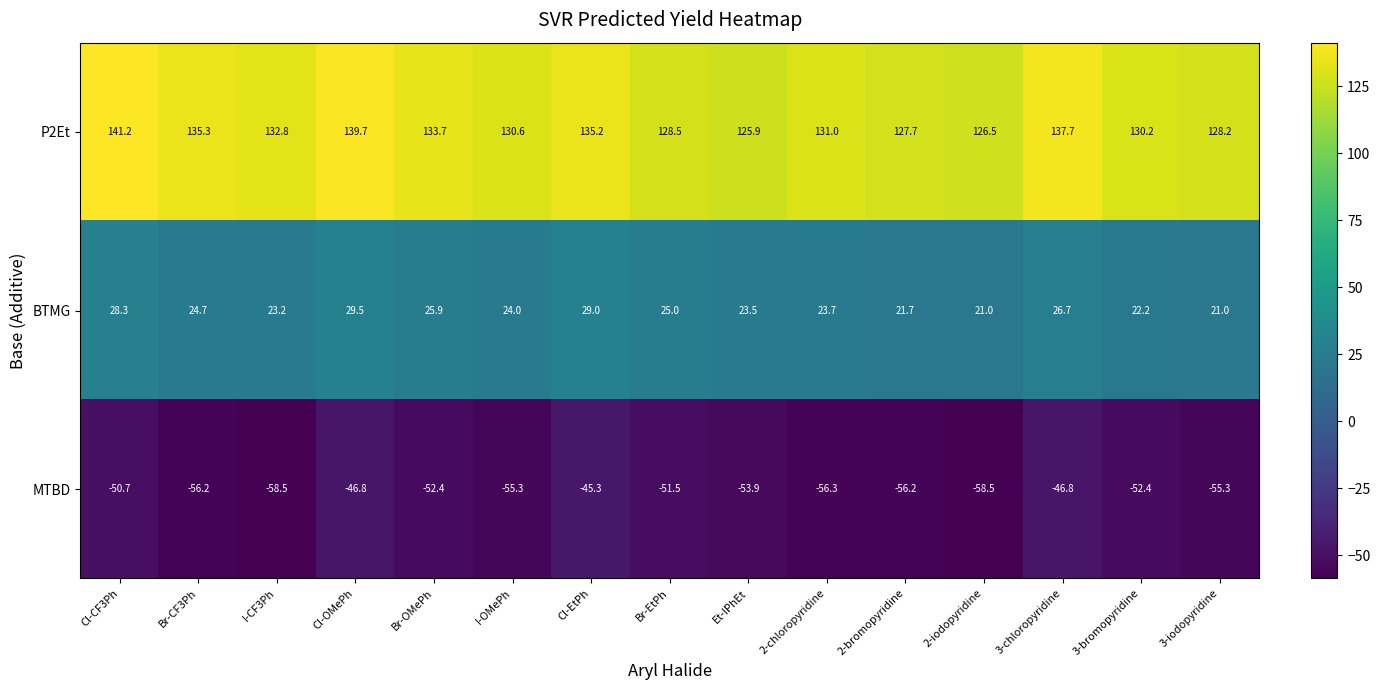

At which category is the sum across all series the highest?

Cl-OMePh